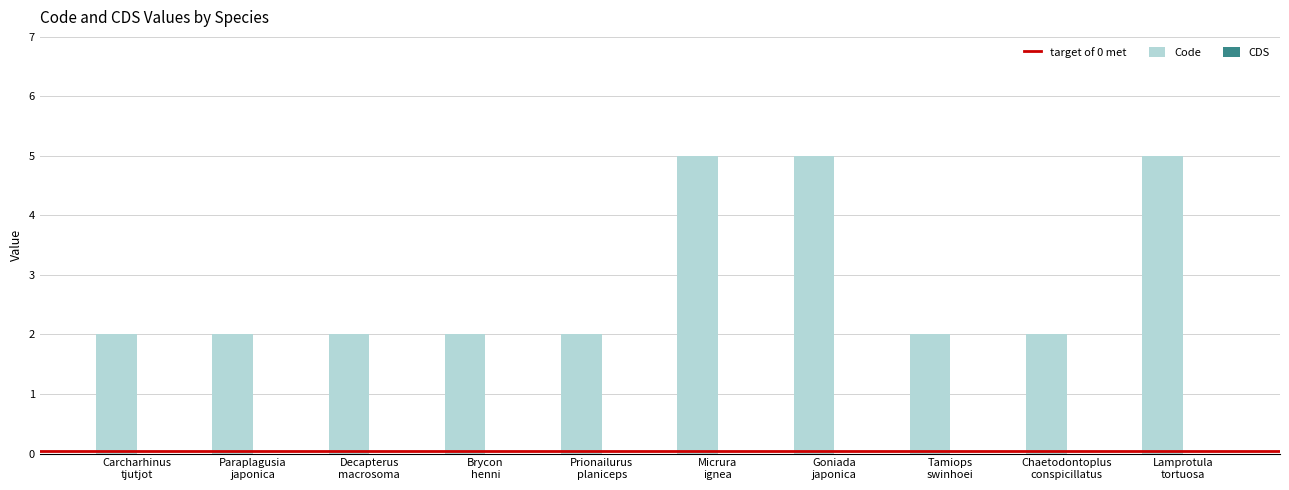

What is the greatest value displayed?

5